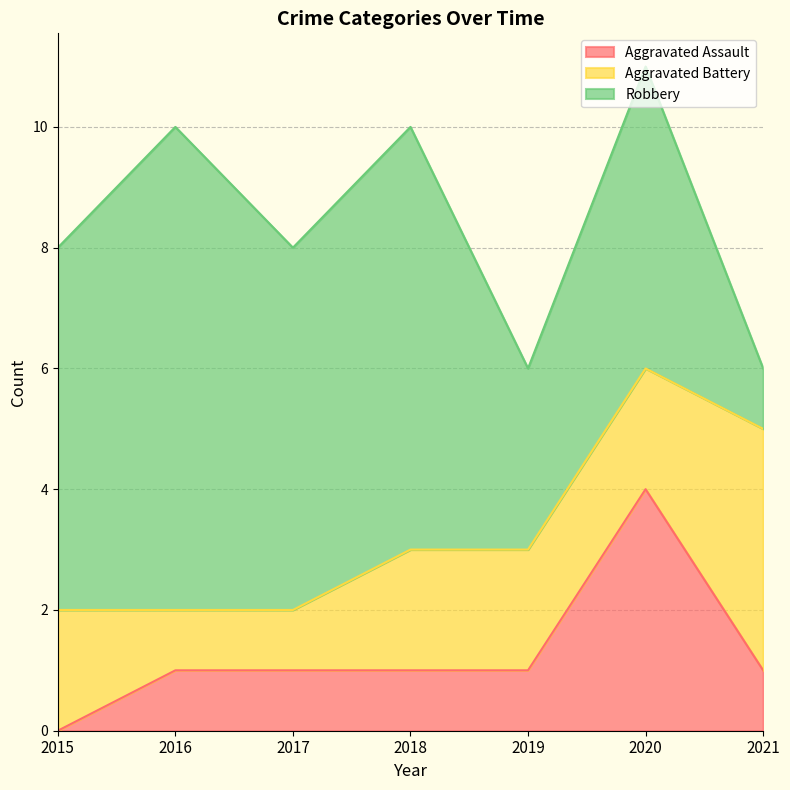

At how many categories does at least one series exceed 1?

7